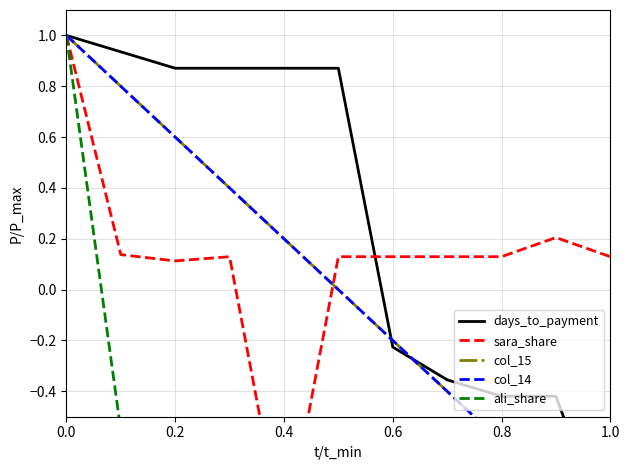

What is the value of the col_14 point at the 10th from the left?

-0.8